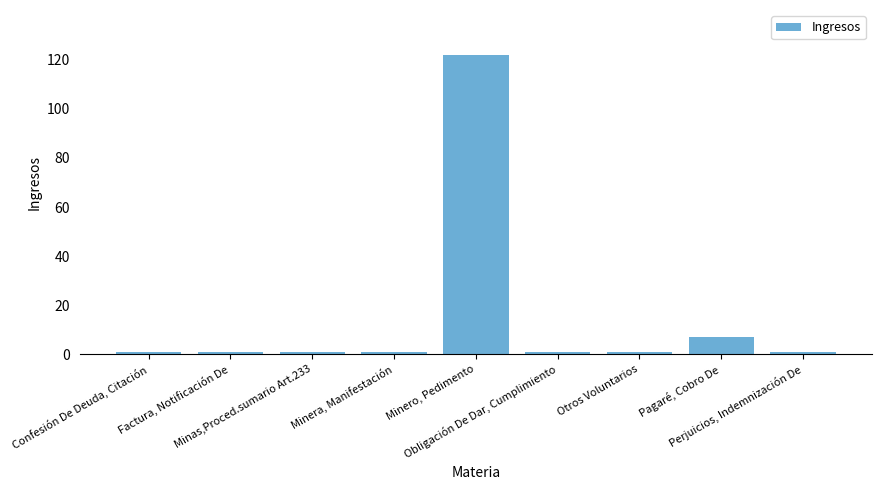

What is the sum of the values at Minera, Manifestación and Minero, Pedimento?

123